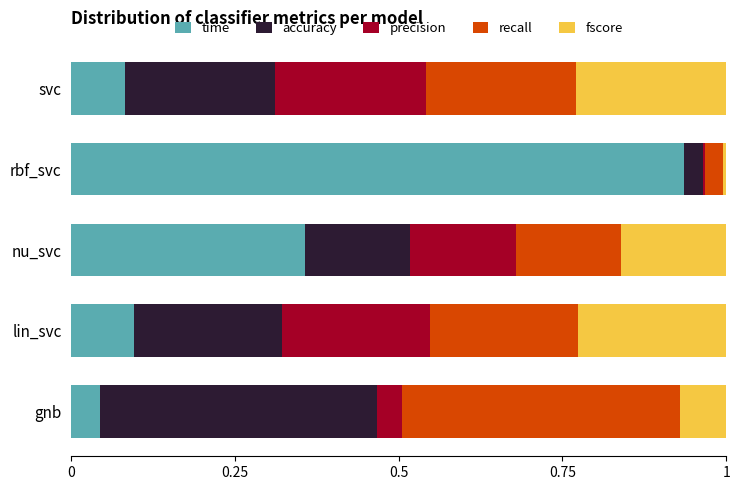

What is the total value across all series at lin_svc?

1.0